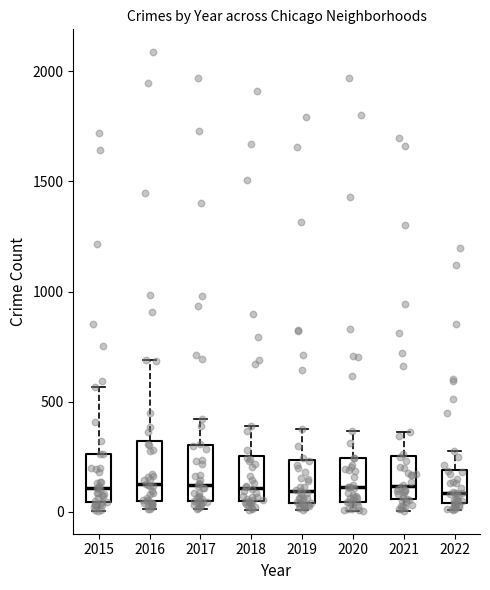

Reading left to right, read every box against the y-axis: the position of its median line, the range the box covers, and the ends of its whiskers. The values are not printed on the chart, so give them approximately, as read against the axis.

2015: median 100, box 50 to 250, whiskers 0 to 550
2016: median 150, box 50 to 300, whiskers 0 to 700
2017: median 100, box 50 to 300, whiskers 0 to 400
2018: median 100, box 50 to 250, whiskers 0 to 400
2019: median 100, box 50 to 250, whiskers 0 to 400
2020: median 100, box 50 to 250, whiskers 0 to 350
2021: median 100, box 50 to 250, whiskers 0 to 350
2022: median 100, box 50 to 200, whiskers 0 to 300